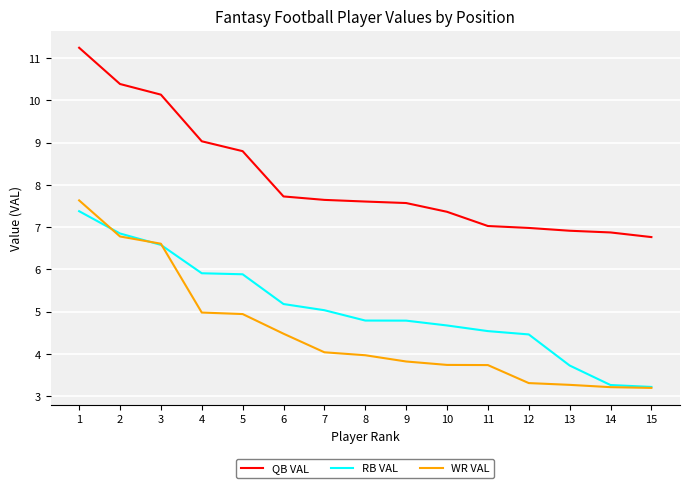

Rank the series at 4 from lowest to highest value.

WR VAL, RB VAL, QB VAL